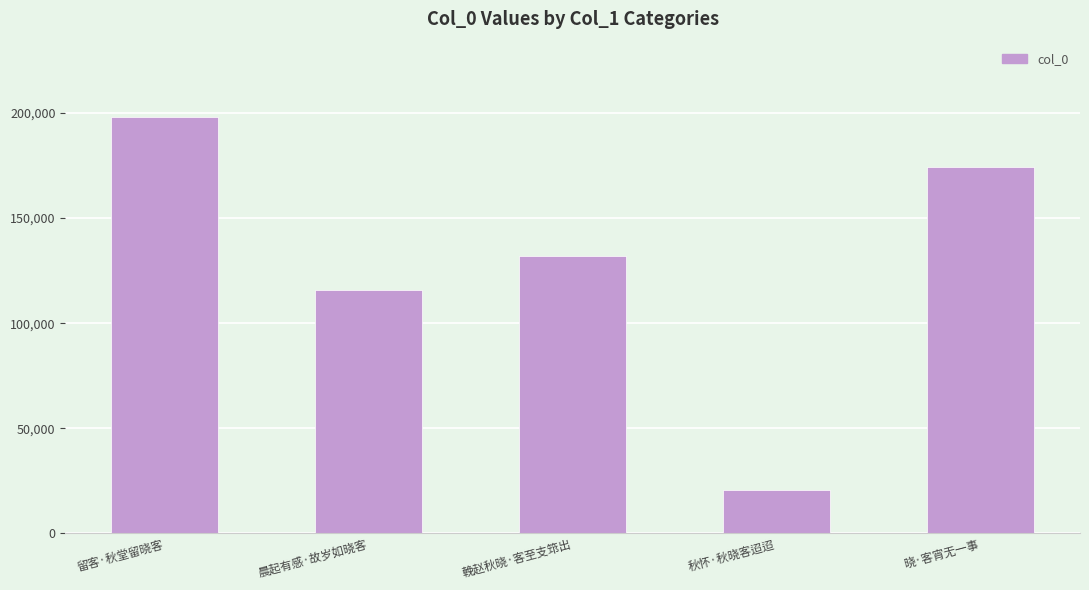

Does the chart contain stacked bars?

No